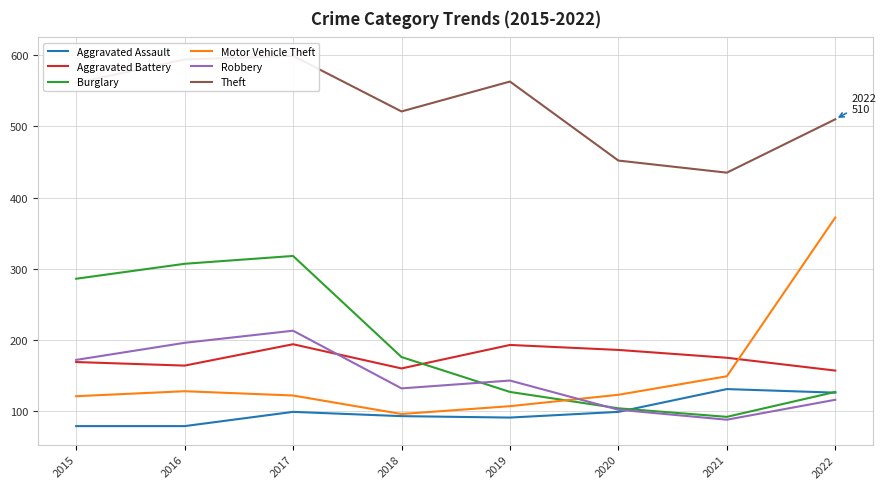

What is the difference between the maximum and minimum values in the Aggravated Battery series?

37